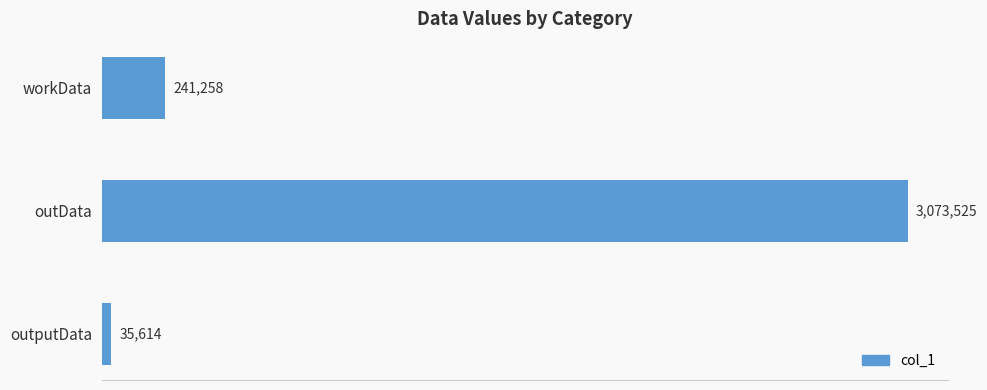

List the labels in order of value, largest first.

outData, workData, outputData